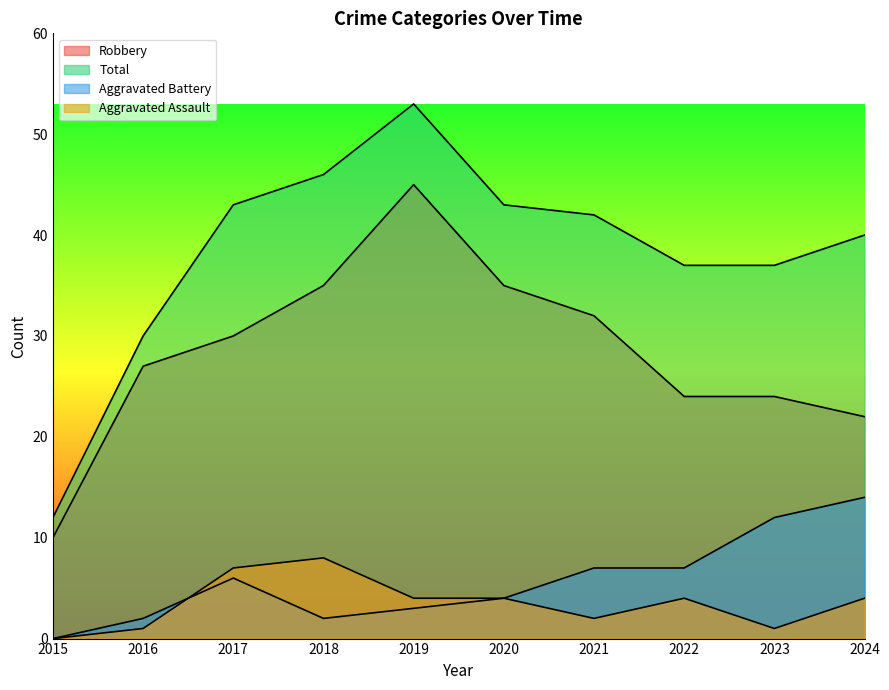

At which label does Robbery first exceed 30?

2018